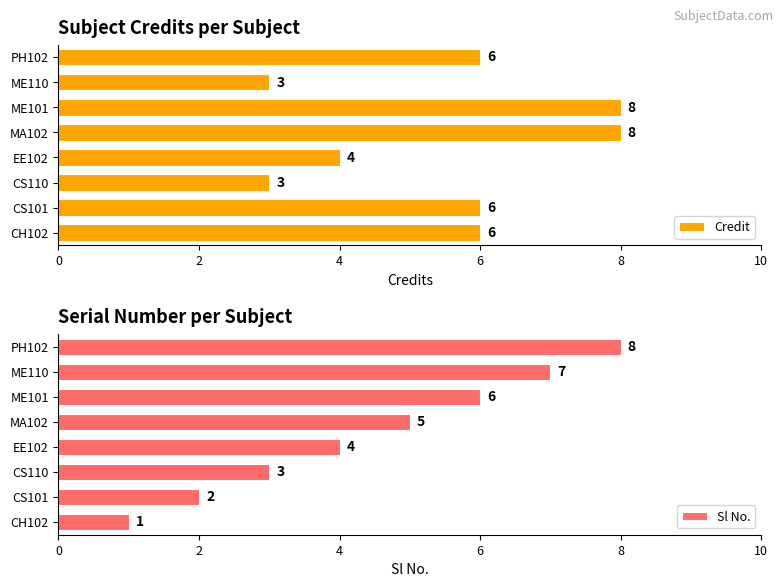

What is the label of the 6th bar from the right?

4